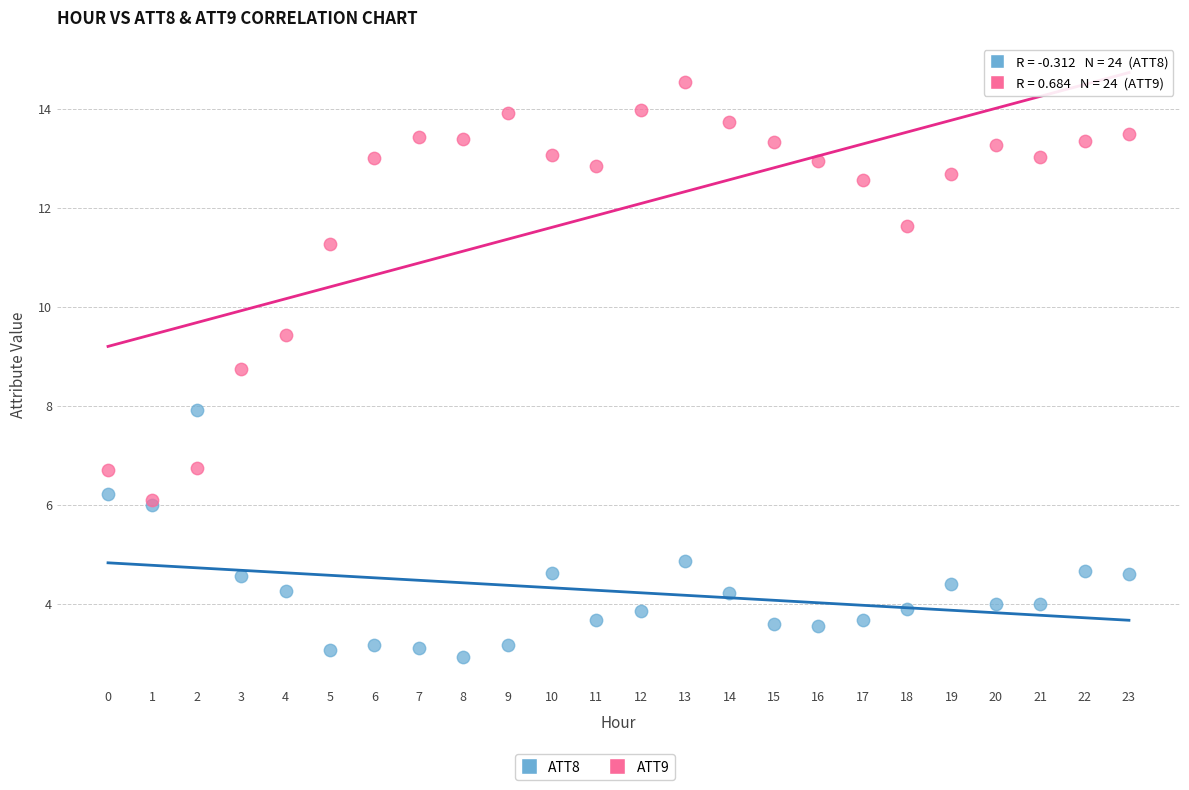

In the ATT9 series, what Y value is closest to 10?

9.4